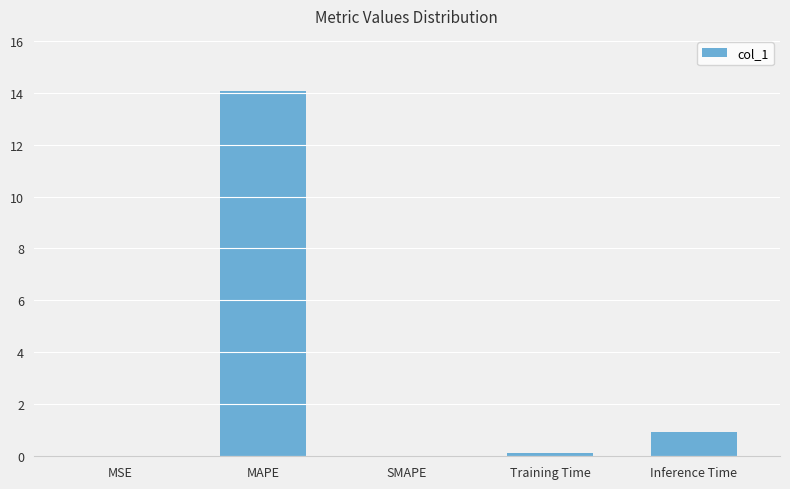

Which category has the highest value across all series?

MAPE